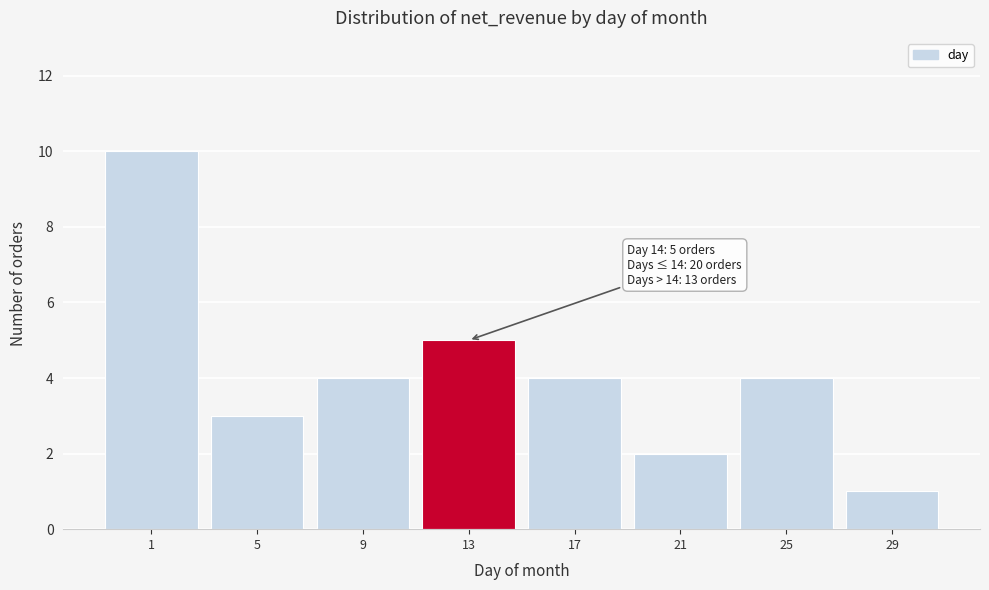

Reading left to right, what are all the values shown in this chart?

10	3	4	5	4	2	4	1